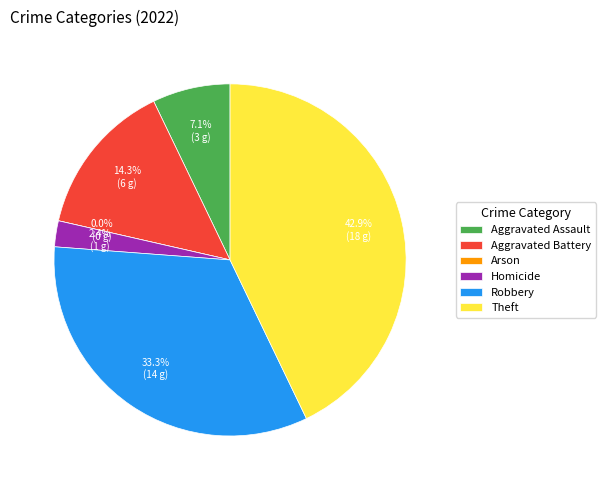

Does Homicide represent more than half of the total?

No